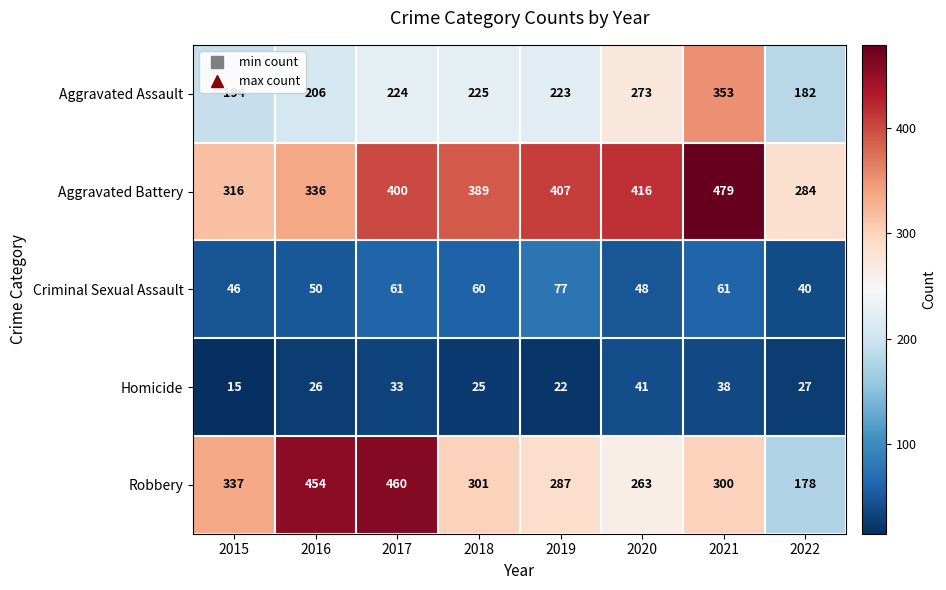

Where does the Criminal Sexual Assault series first go above 60?

2017